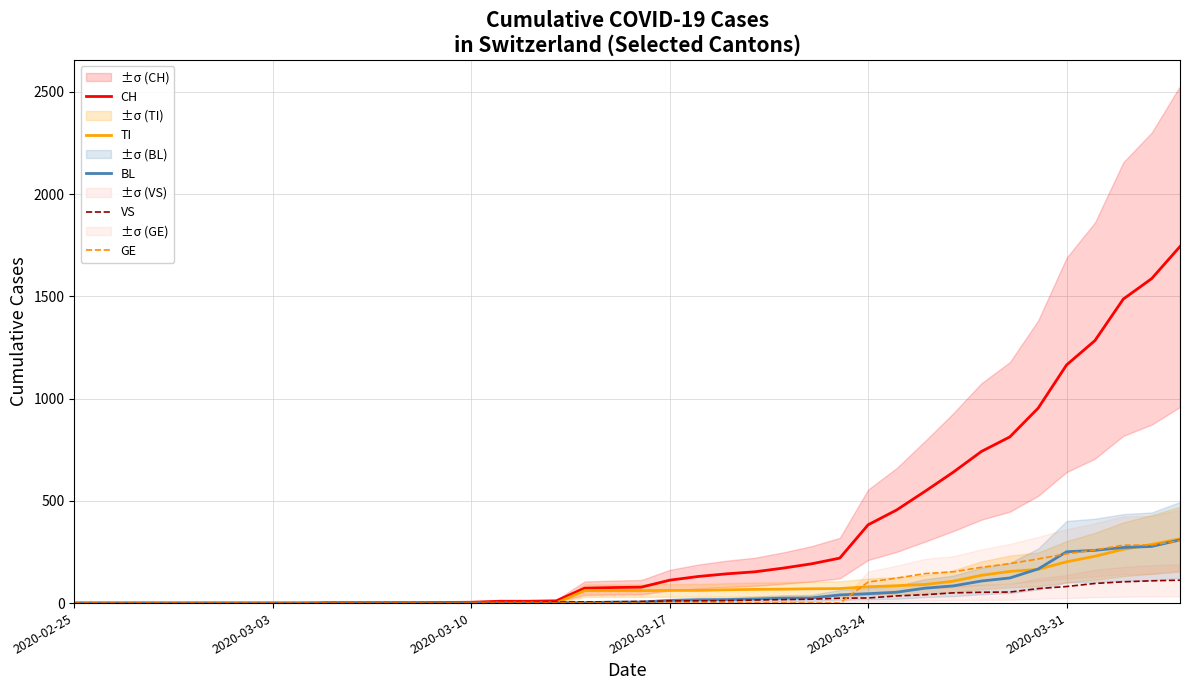

Is the value of GE at 2020-03-31 greater than the value of CH at 2020-03-10?

Yes